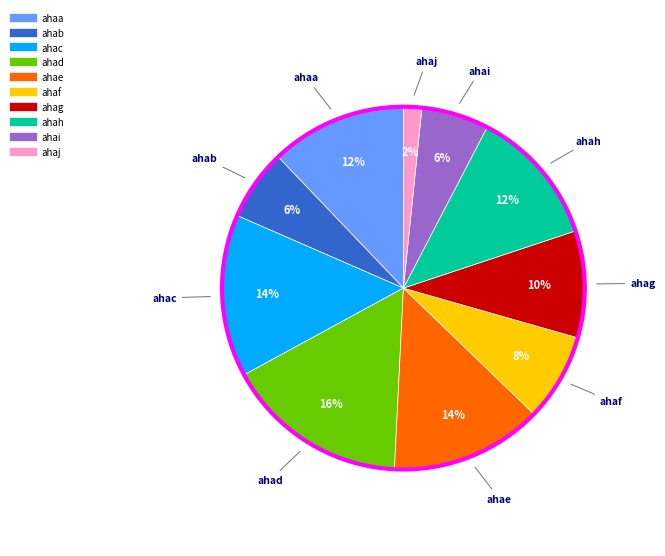

To the nearest percent, what percentage of the pie is ahaa?

12%